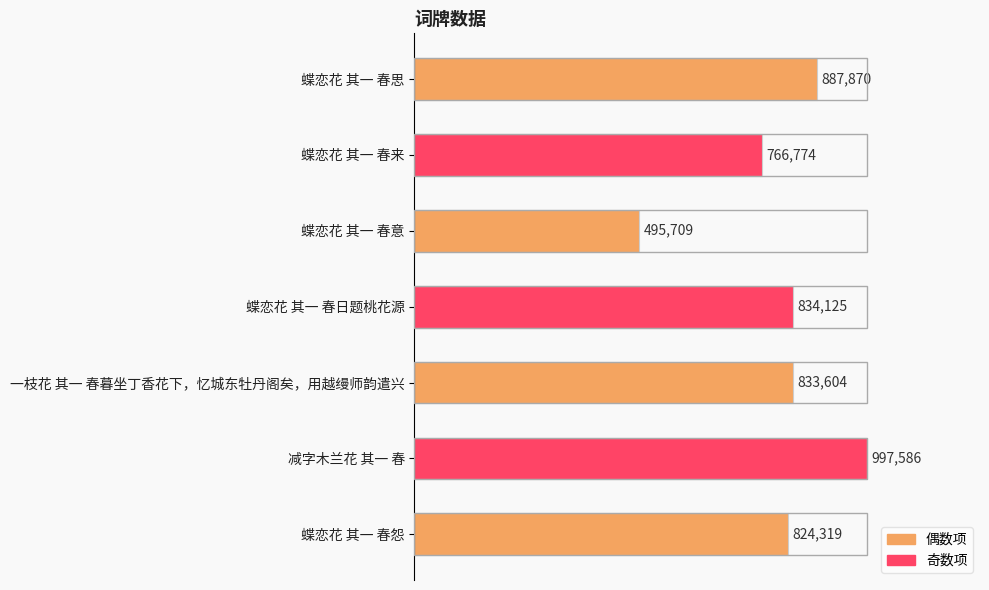

Does the chart contain any negative values?

No